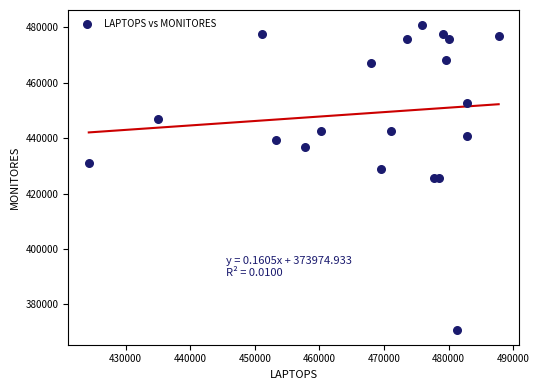

What is the range of X values (max minus min)?

63439